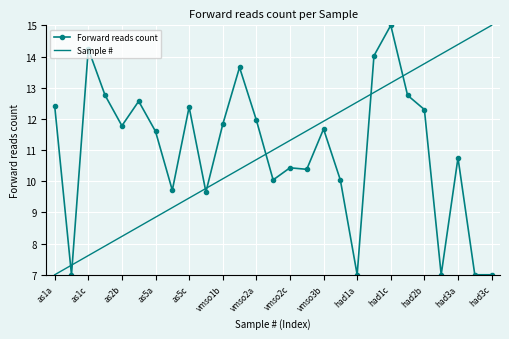

What is the greatest value displayed?

15.0